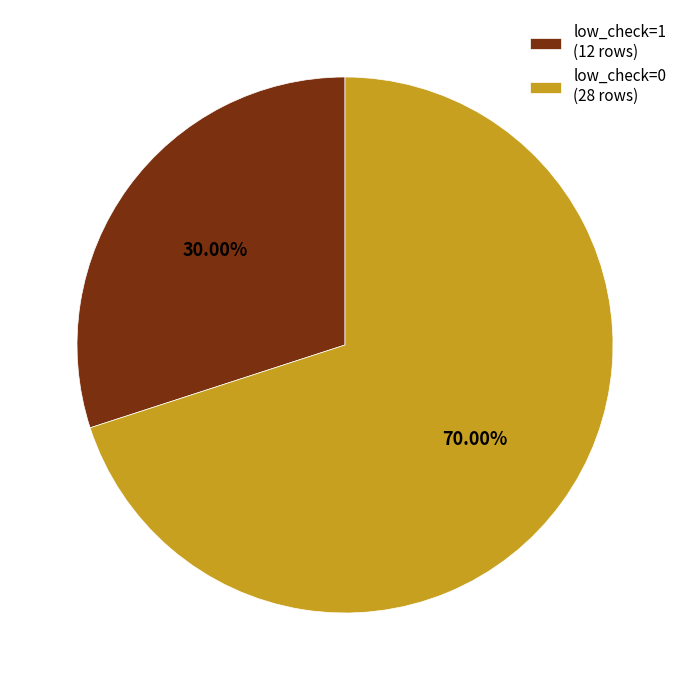

Rank the categories by value from lowest to highest.

low_check=1, low_check=0